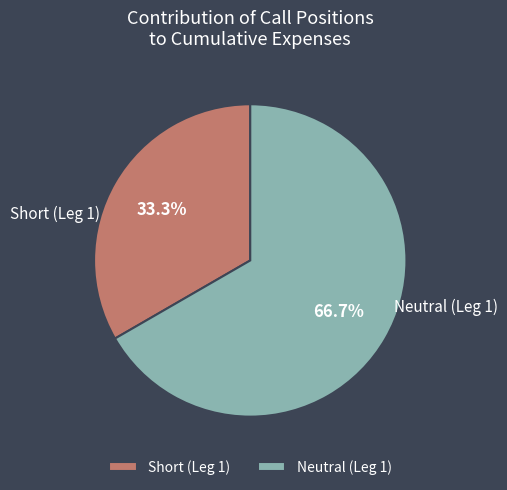

Which category has the smallest portion of the pie?

Short (Leg 1)